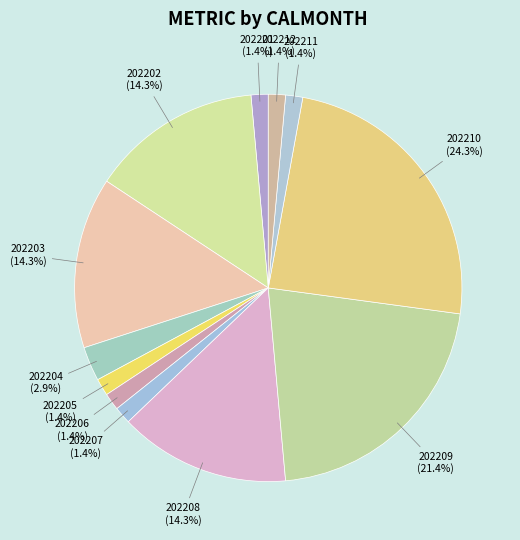

Between 202210 and 202209, which is larger?

202210